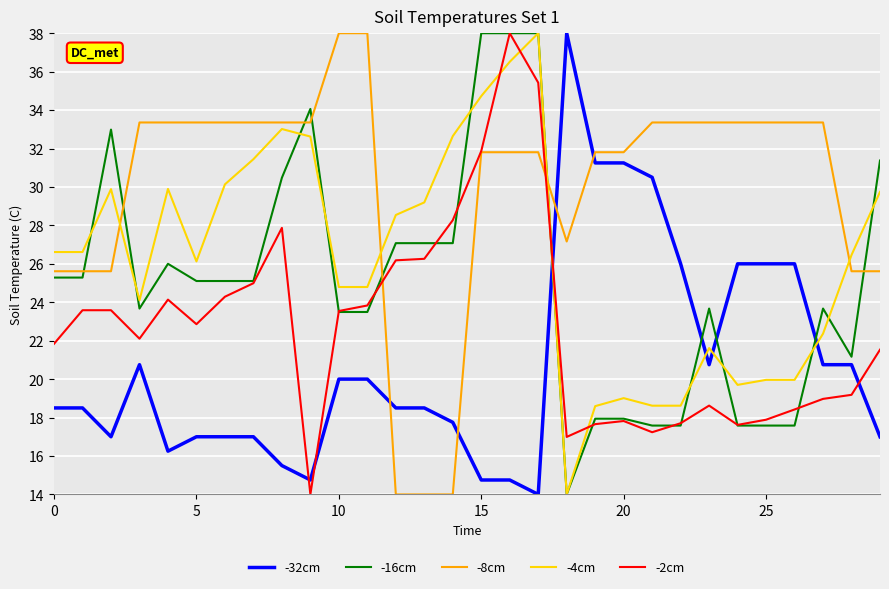

What is the greatest value displayed?

38.0